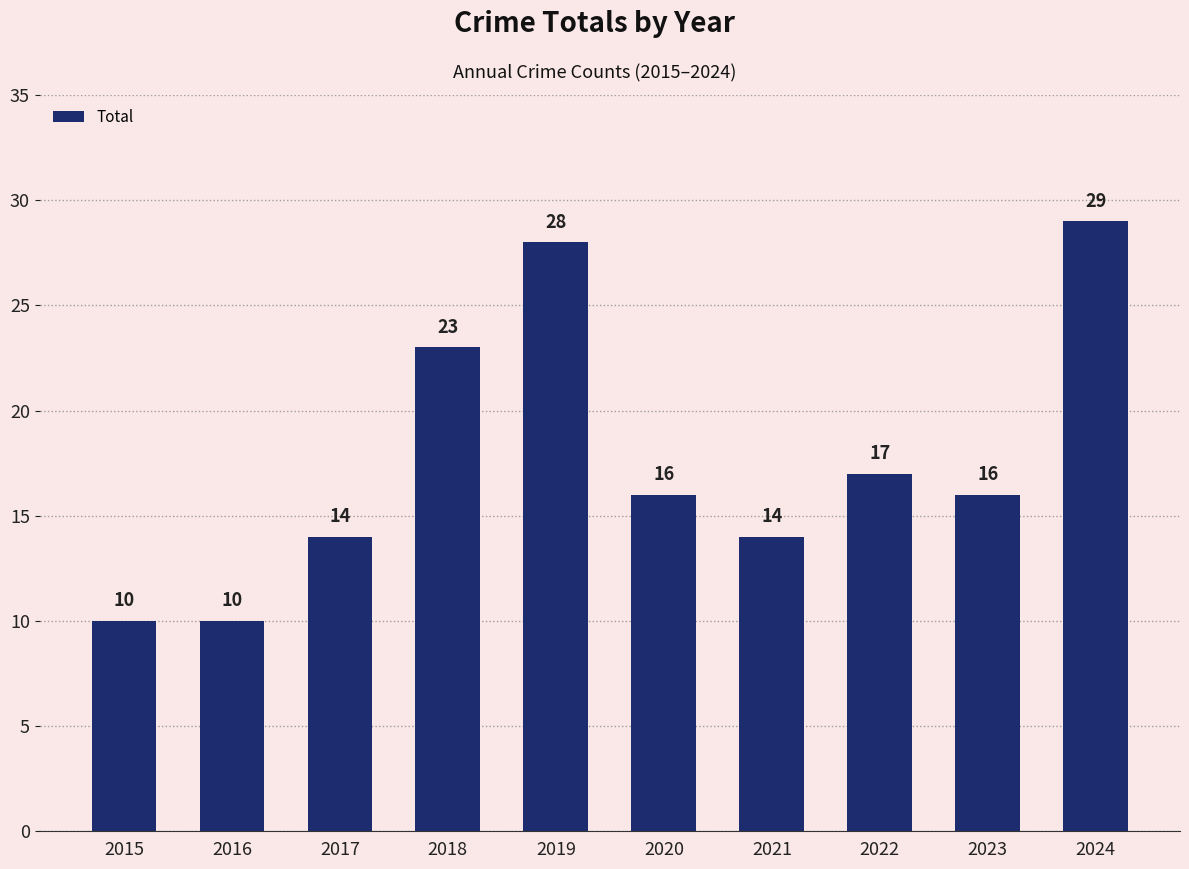

Reading right to left, list all the values displayed in this chart.

29	16	17	14	16	28	23	14	10	10